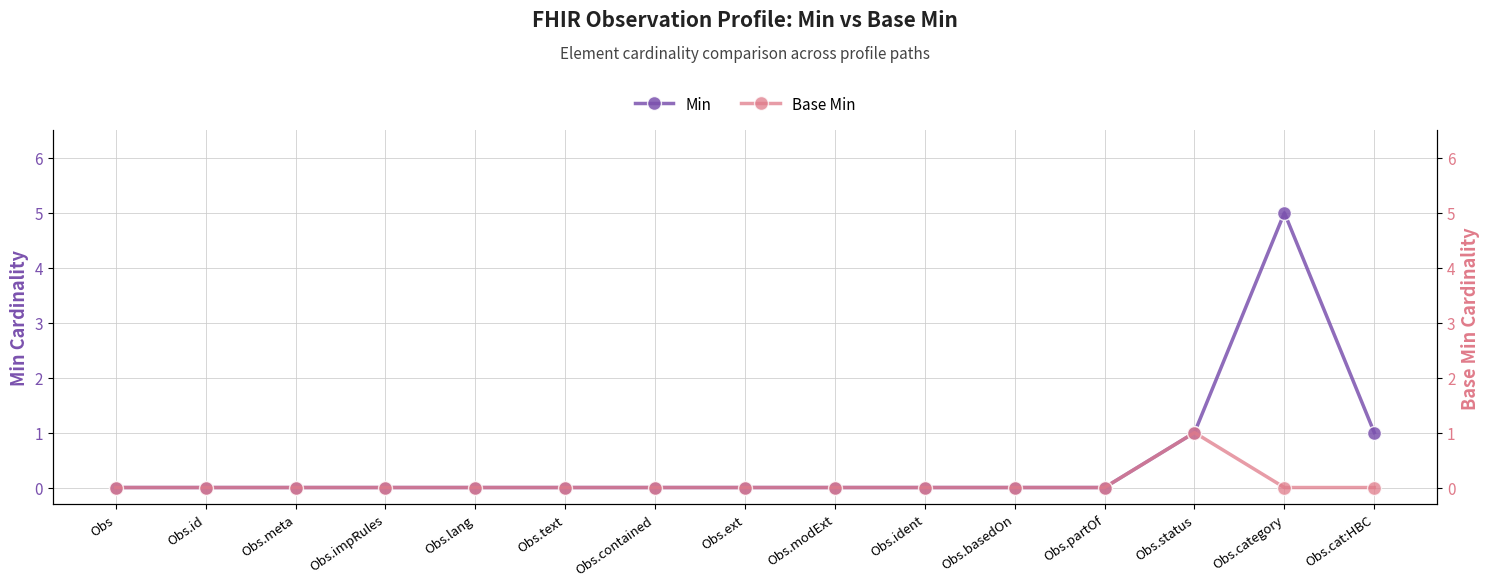

At which category is the sum across all series the highest?

Obs.category